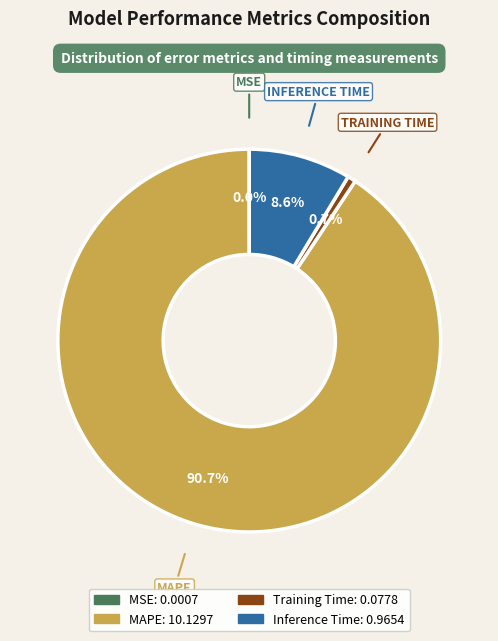

Which category has the biggest portion of the pie?

MAPE